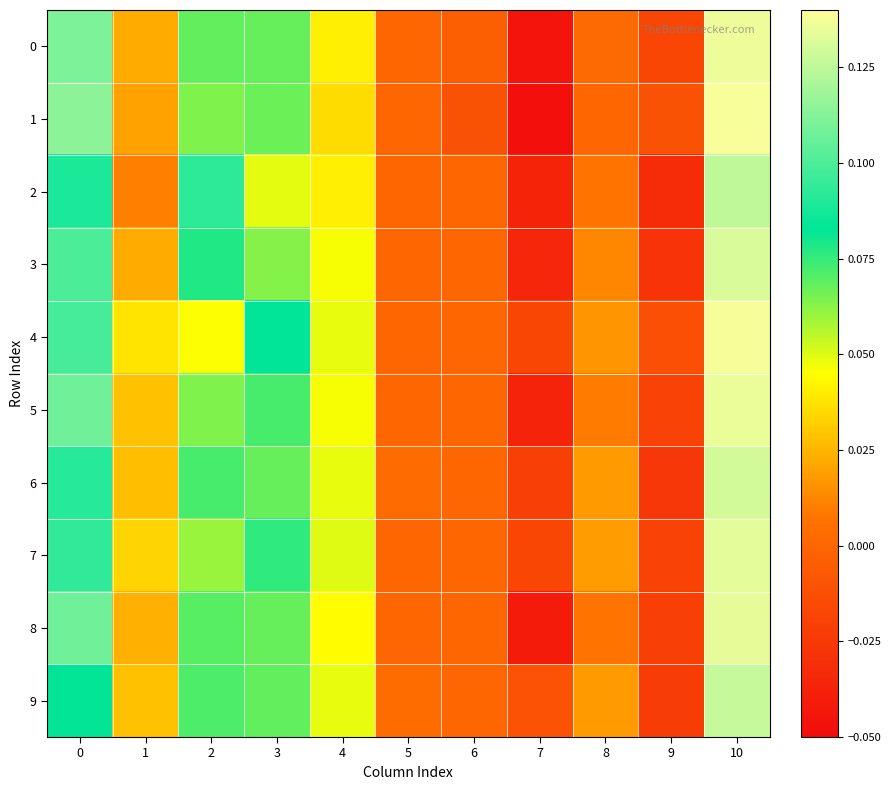

At which category does the chart reach its peak across all series?

10